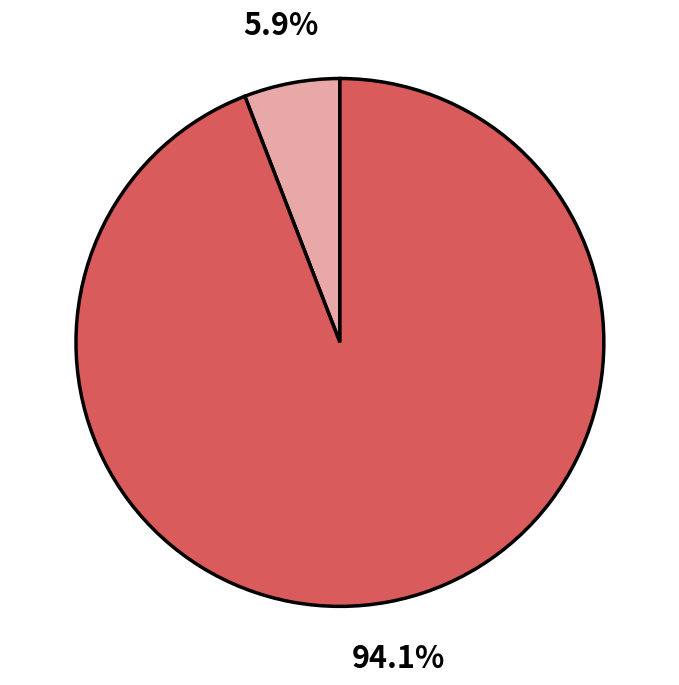

Is there any slice that represents more than half of the pie?

Yes